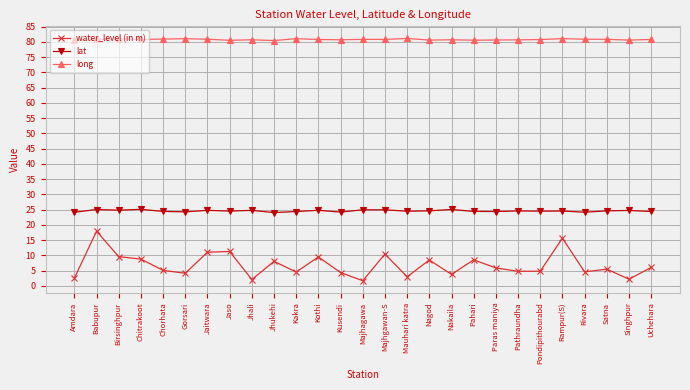

The water_level (in m) series shows 5.5 at Satna. True or false?

True